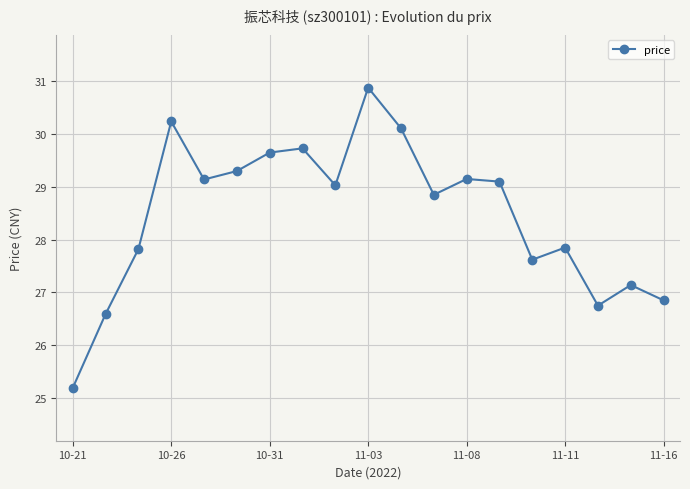

True or false: there are more than 2 points higher than both neighbors.

True